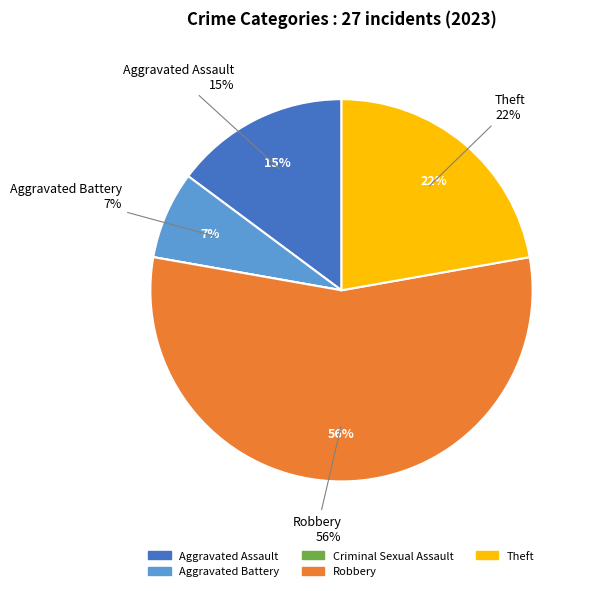

To the nearest percent, what is the average slice percentage?

20%